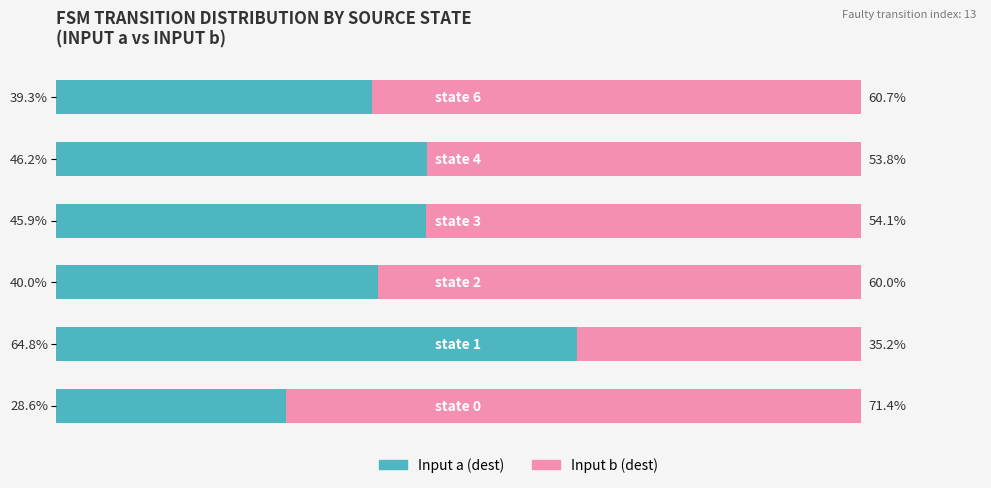

Where is Input b (dest) nearest to the value 53?

4